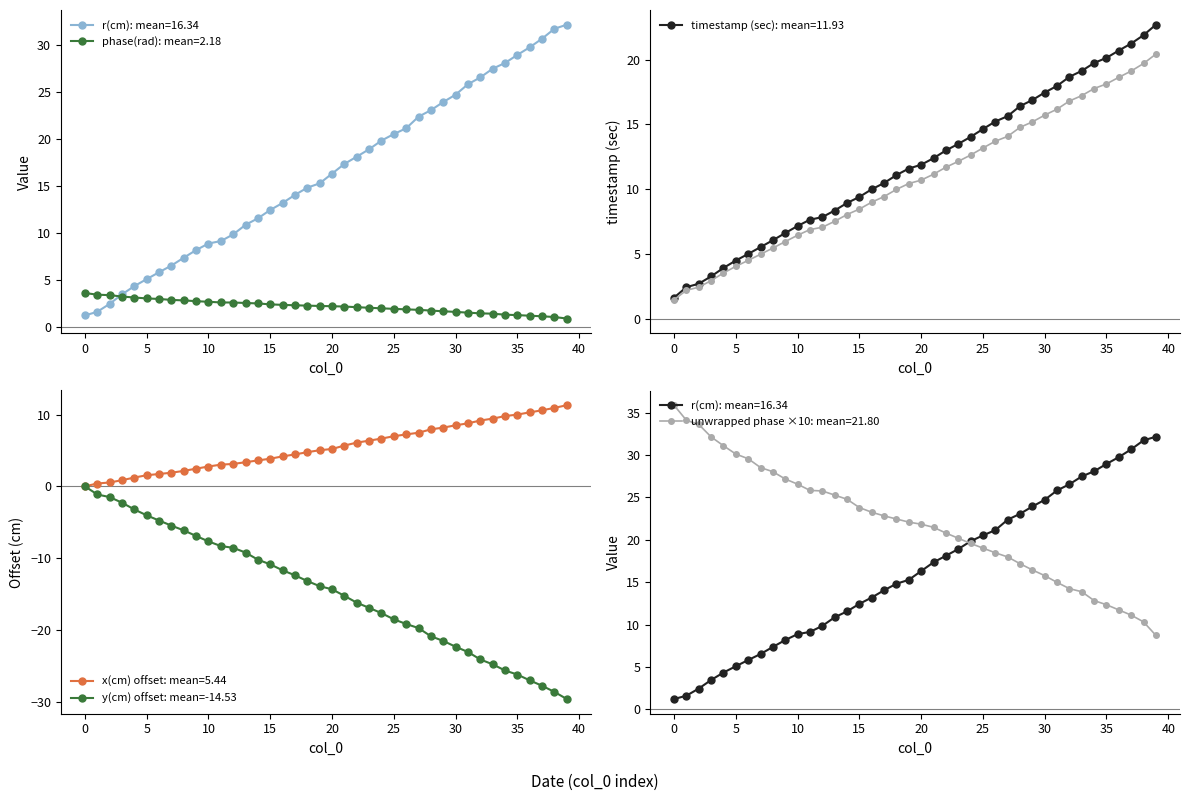

True or false: x(cm) offset: mean=5.44 has a value of 1.5 at 5.

True